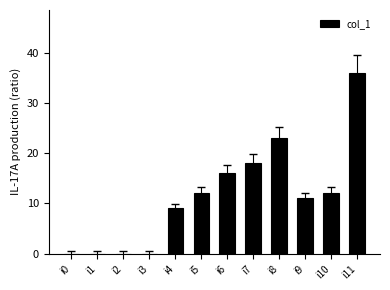

Approximately how many times larger is the value at i10 compared to i5?

1.0